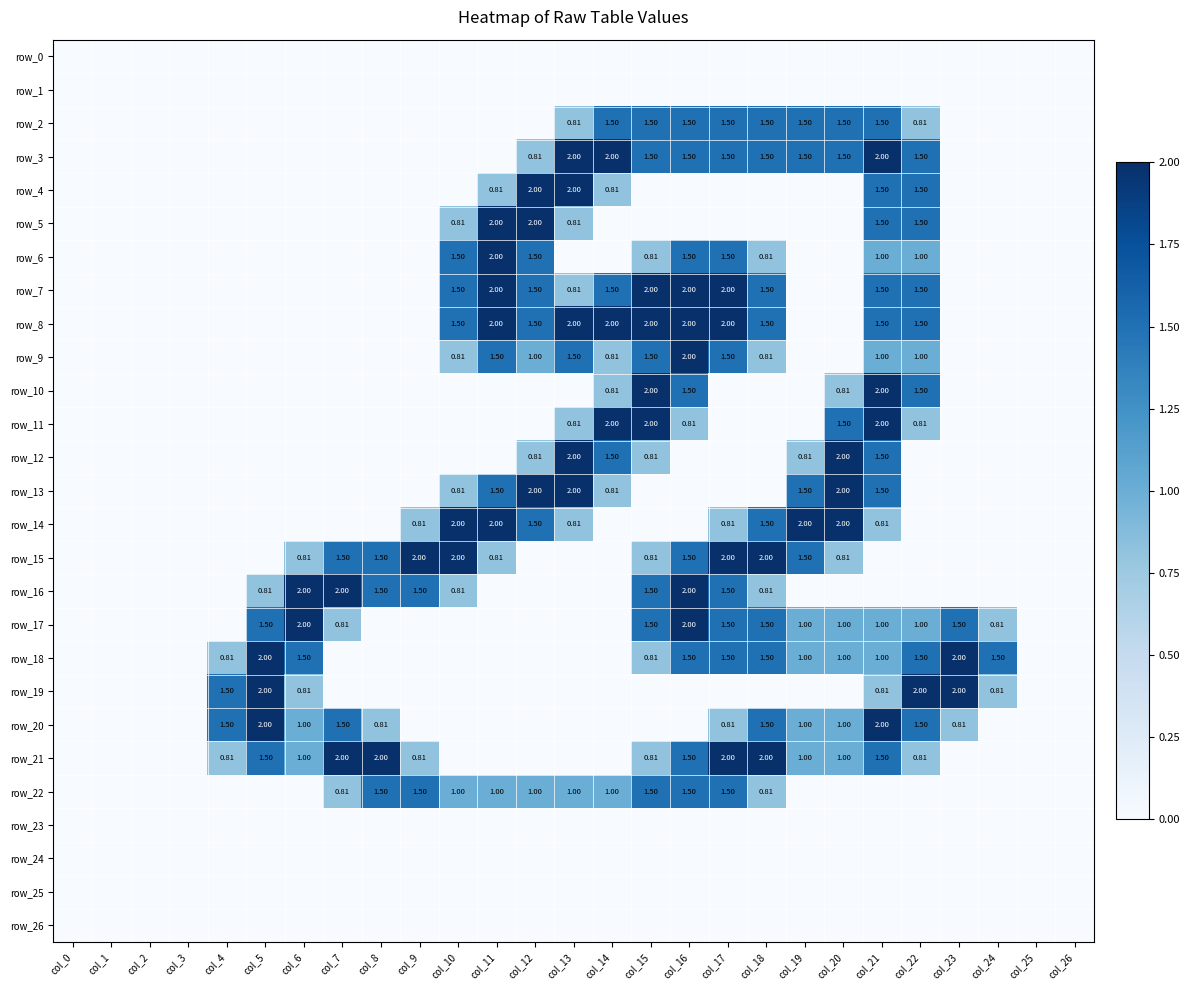

Is it true that row_5 equals 1.4 at col_23?

False